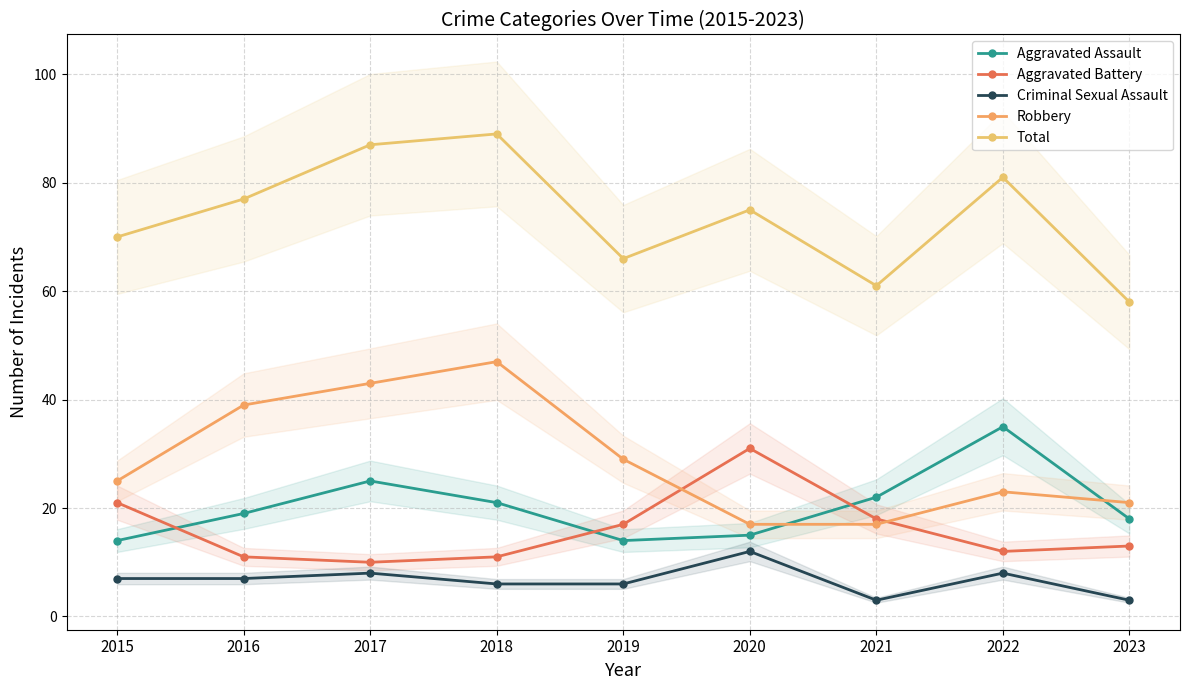

In Aggravated Assault, how many points are higher than both neighbors (excluding endpoints)?

2